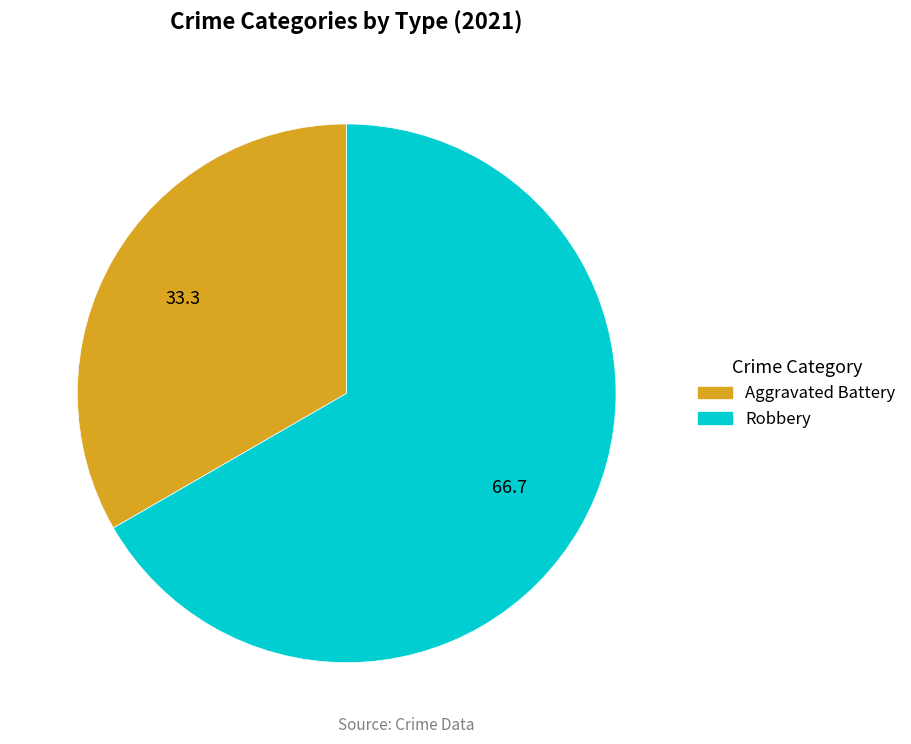

Does any single category account for the majority?

Yes